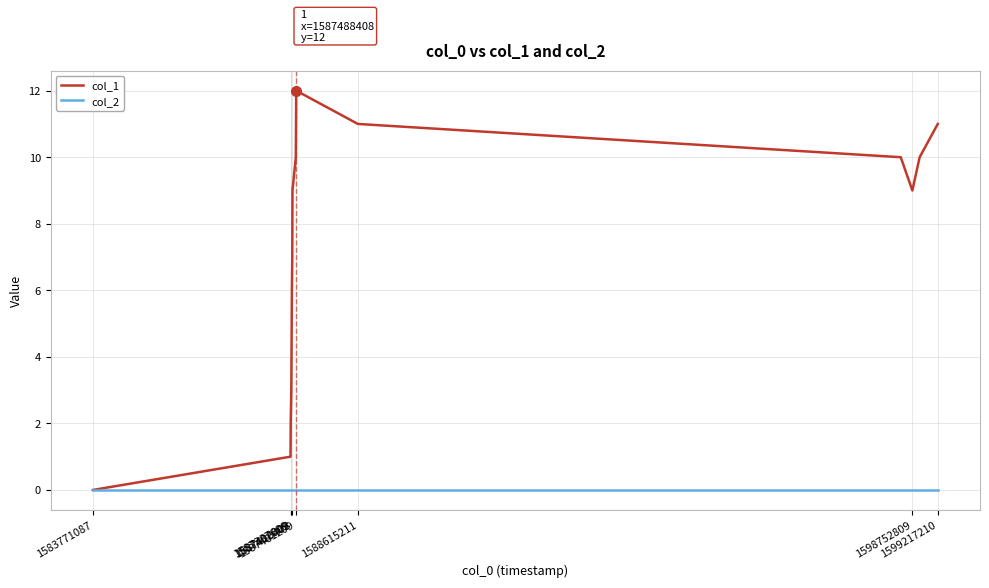

Which series has the widest spread of values?

col_1